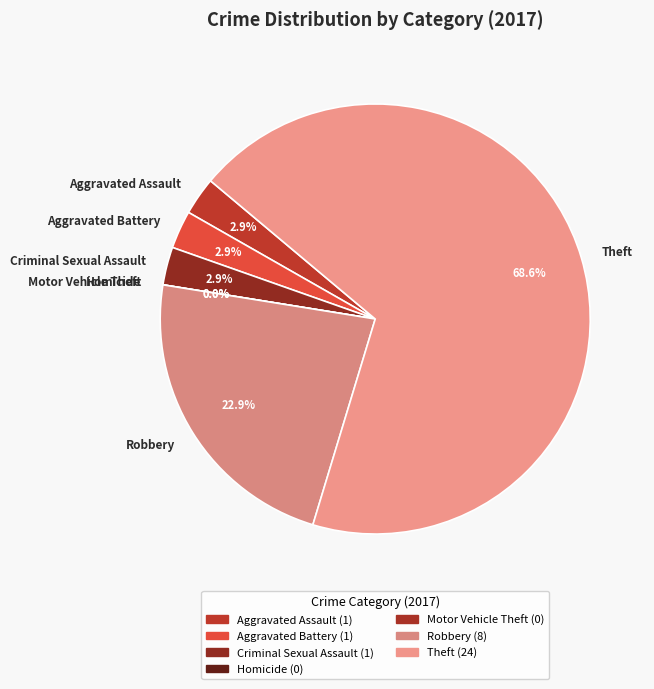

To the nearest percent, what is the average slice percentage?

14%